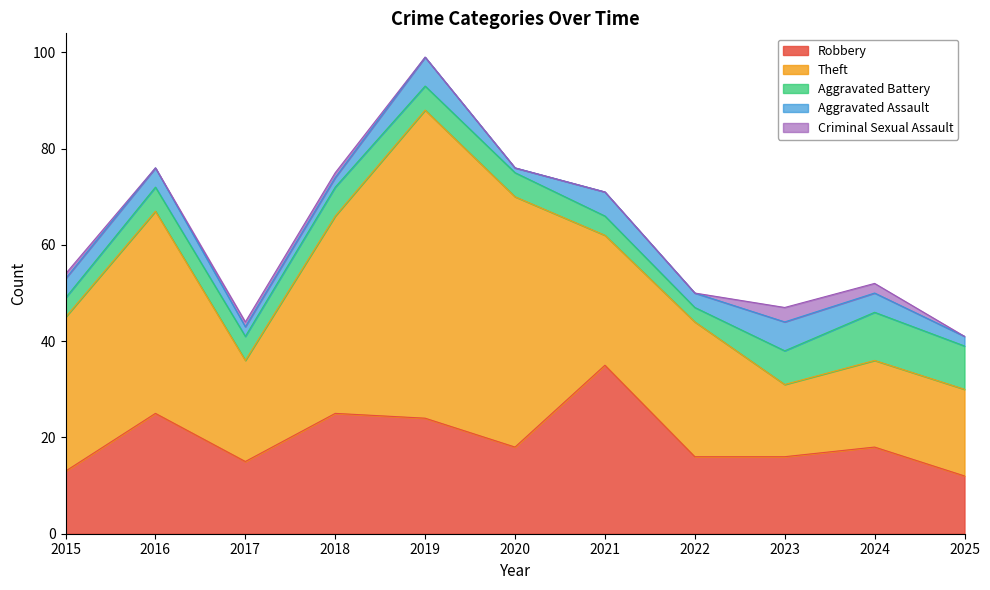

Which series has the largest total across all categories?

Theft